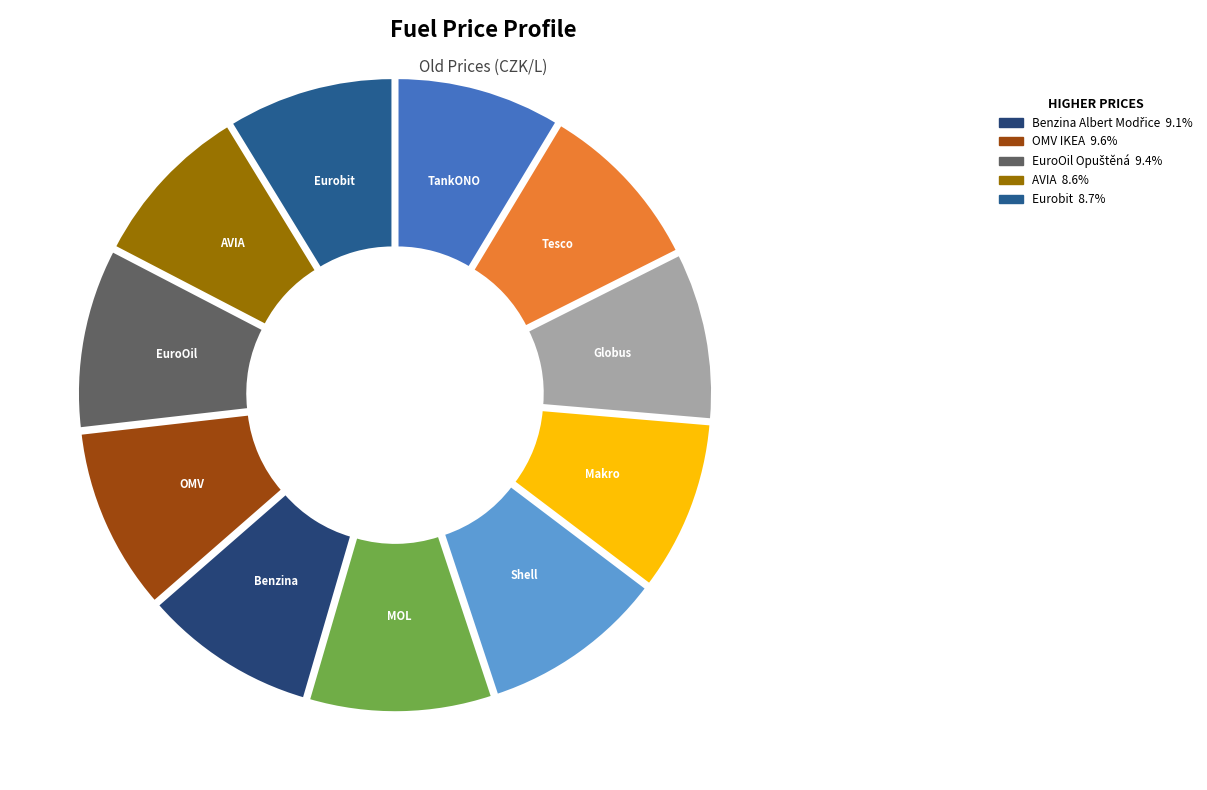

To the nearest percent, what portion does Globus represent?

9%